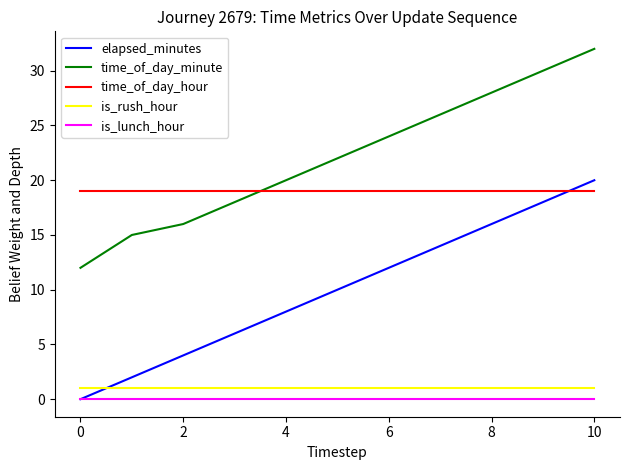

How many times do time_of_day_minute and time_of_day_hour cross each other?

1